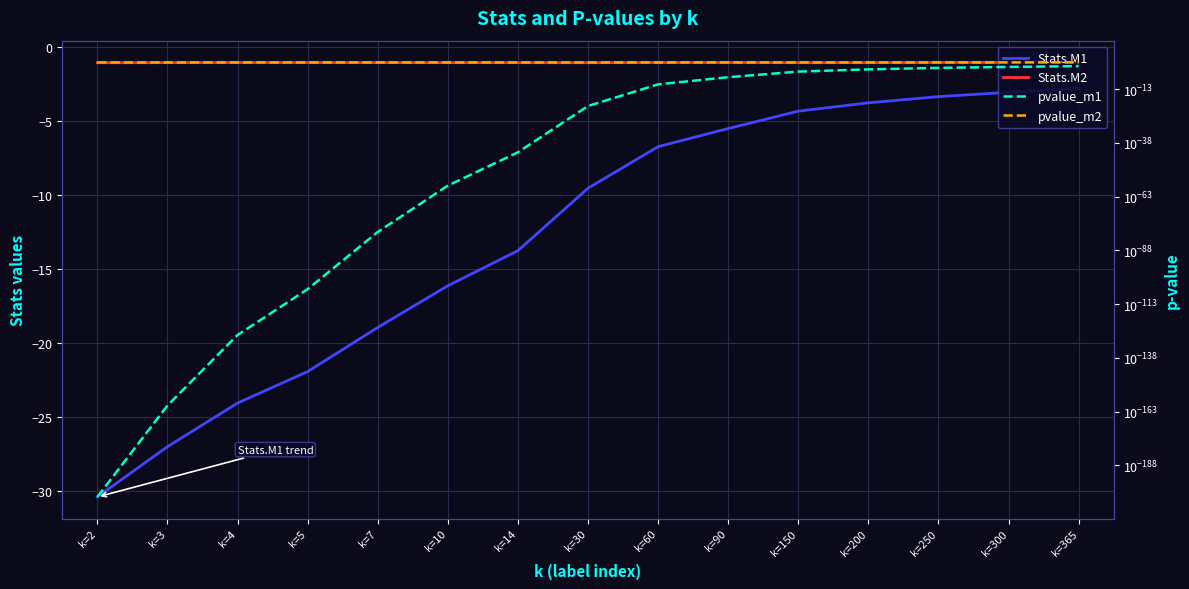

Between k=3 and k=250, which series saw the biggest shift?

Stats.M1